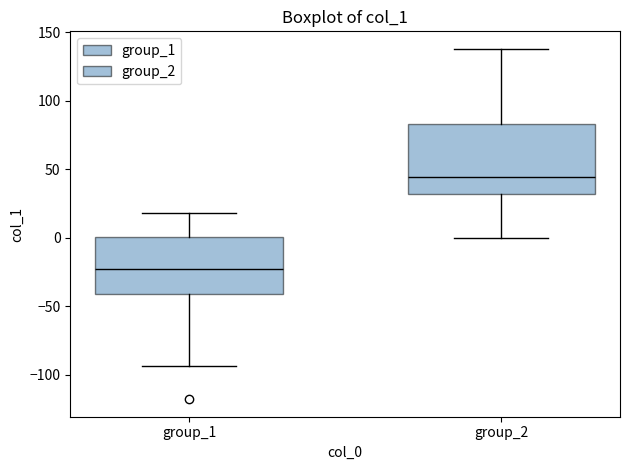

Where does the median line of the box for group_2 sit on the y-axis? The values are not printed on the chart, so give them approximately, as read against the axis.

45